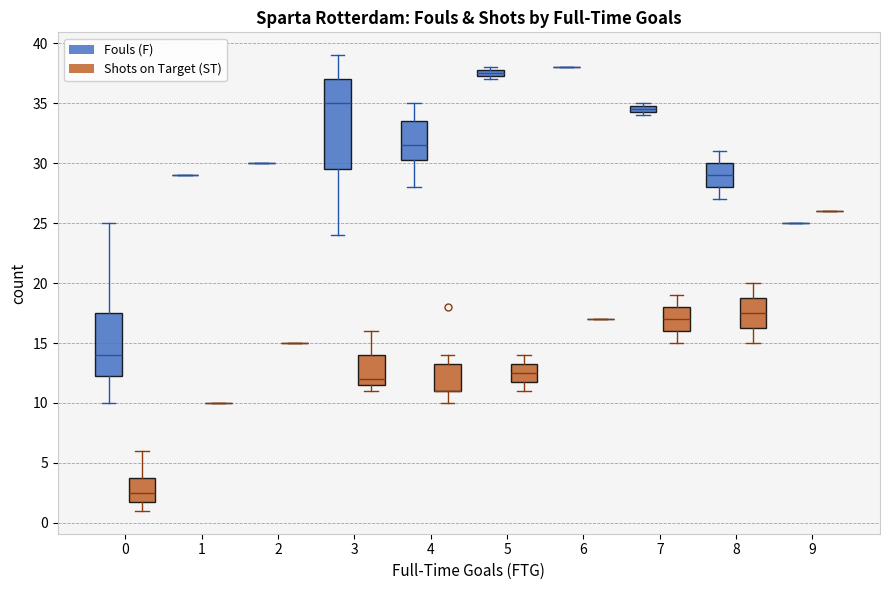

Which box is the tallest, from its lower edge to its upper edge?

3 (Fouls (F))